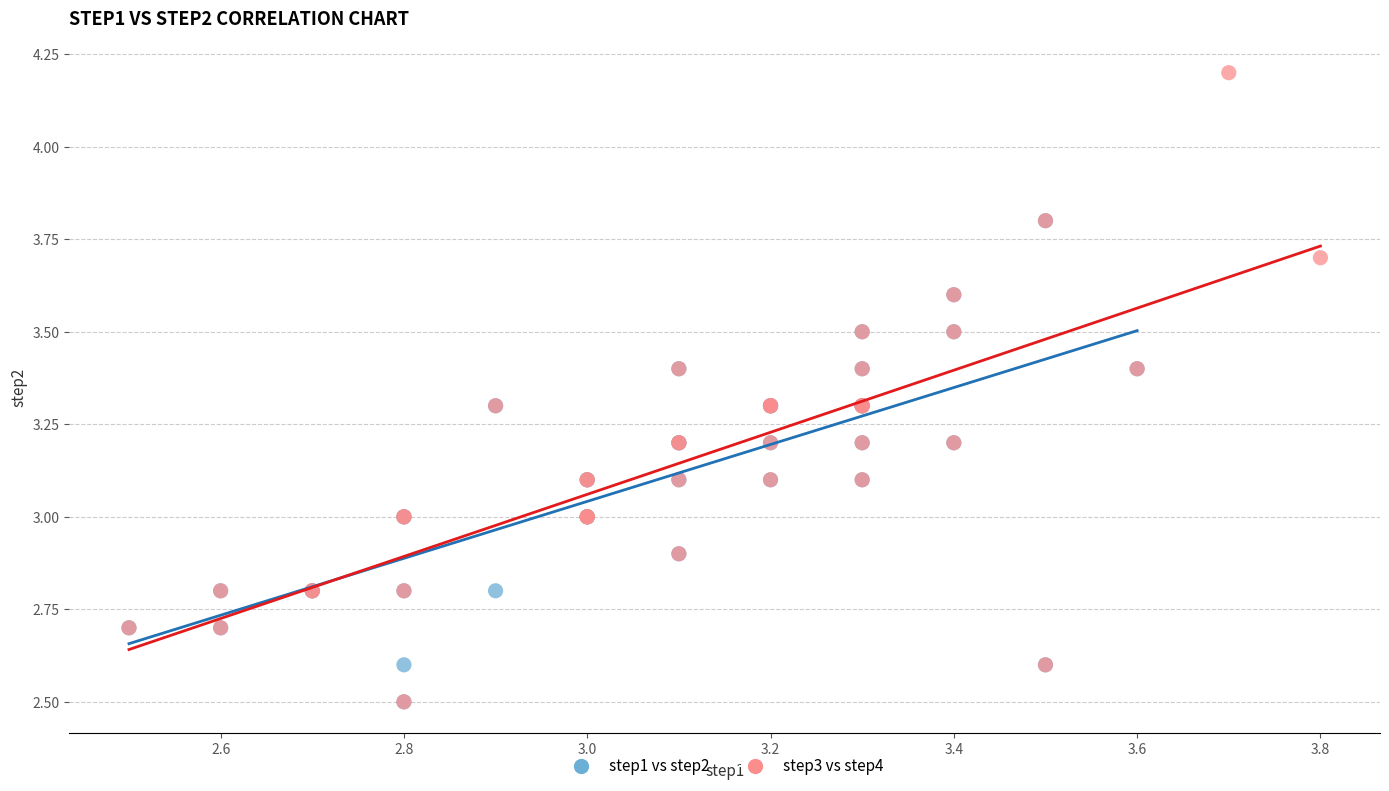

Which series has the largest Y range (max minus min)?

step3 vs step4